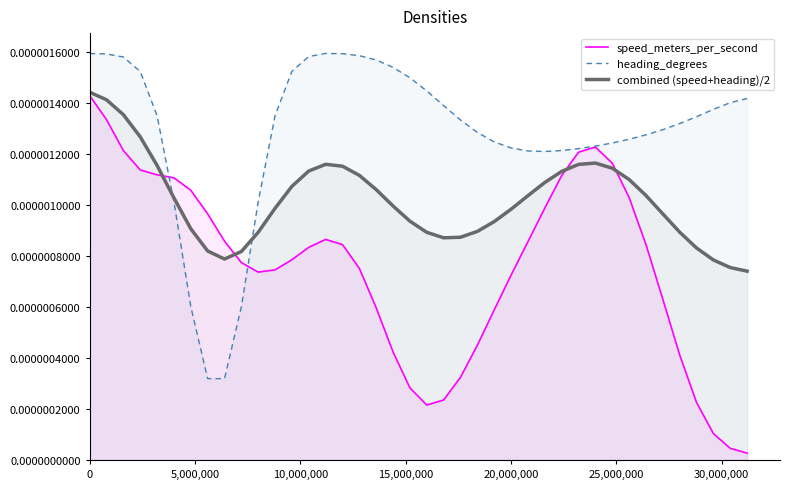

The value of heading_degrees at 10,000,000 is 0.0. True or false?

False